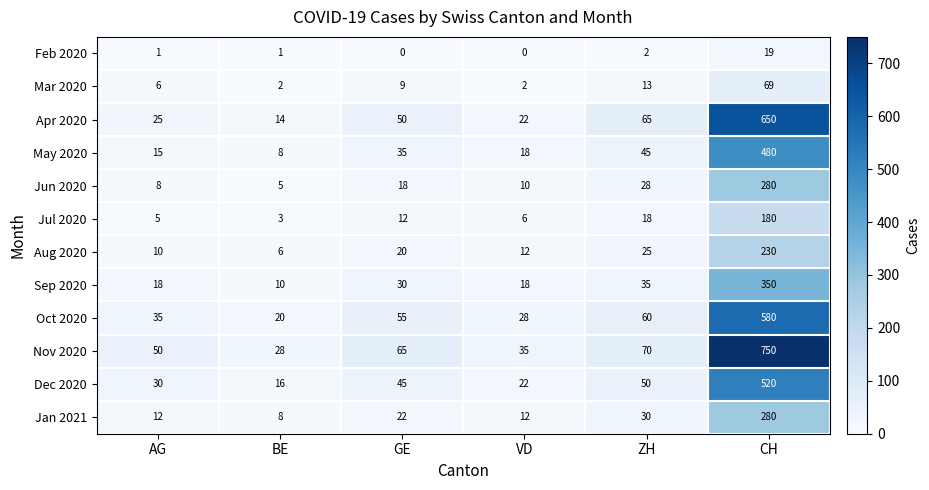

What is the average value of the Jul 2020 series?

37